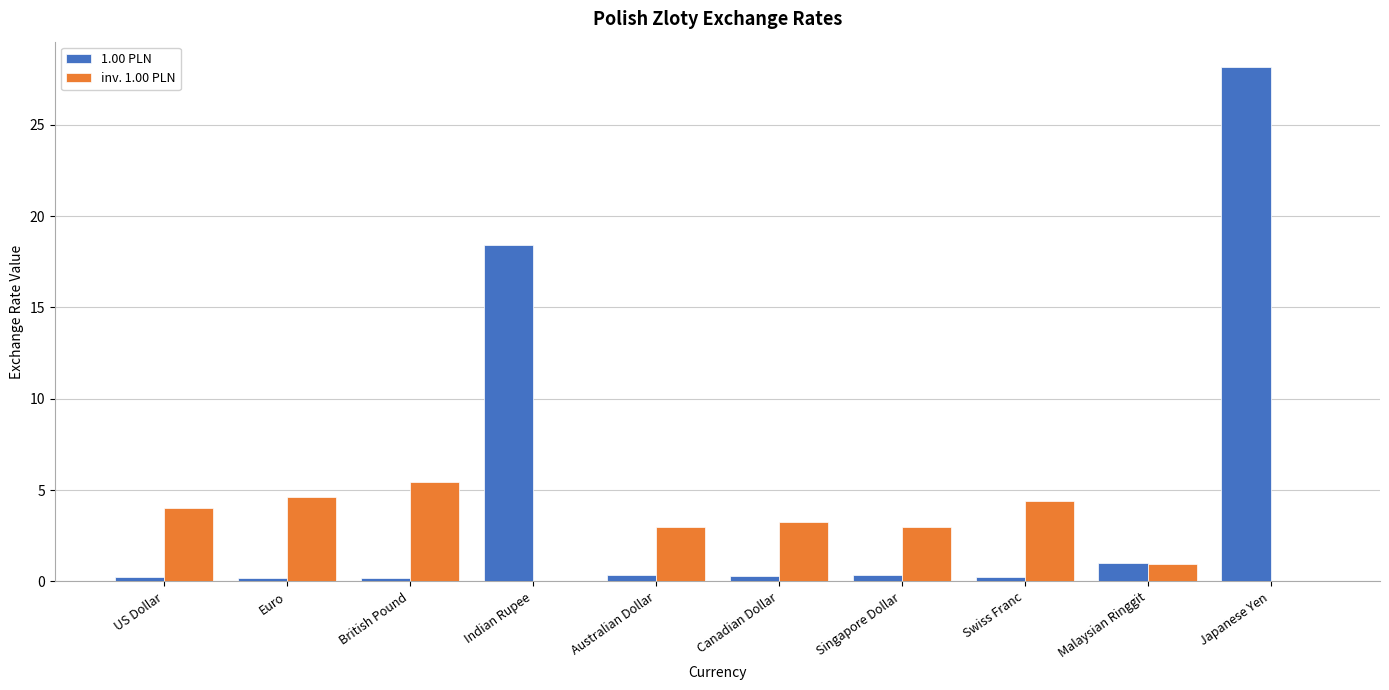

What is the sum of all 1.00 PLN values?

49.4